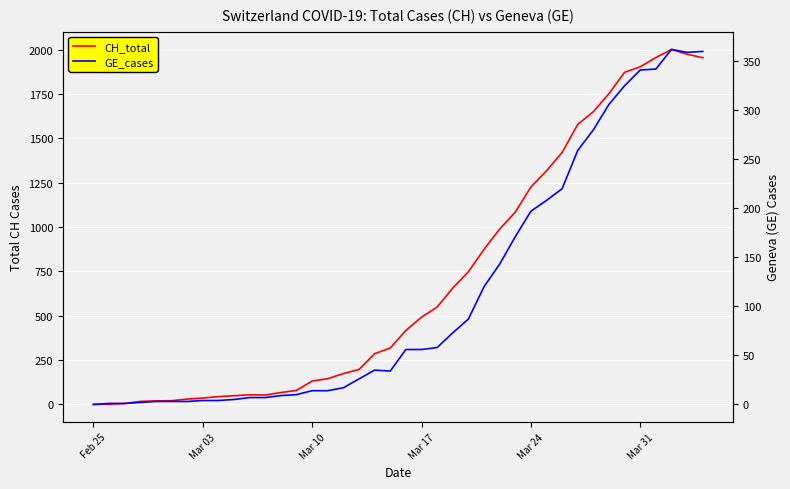

What is the difference between the second highest and second lowest values in the GE_cases series?

359